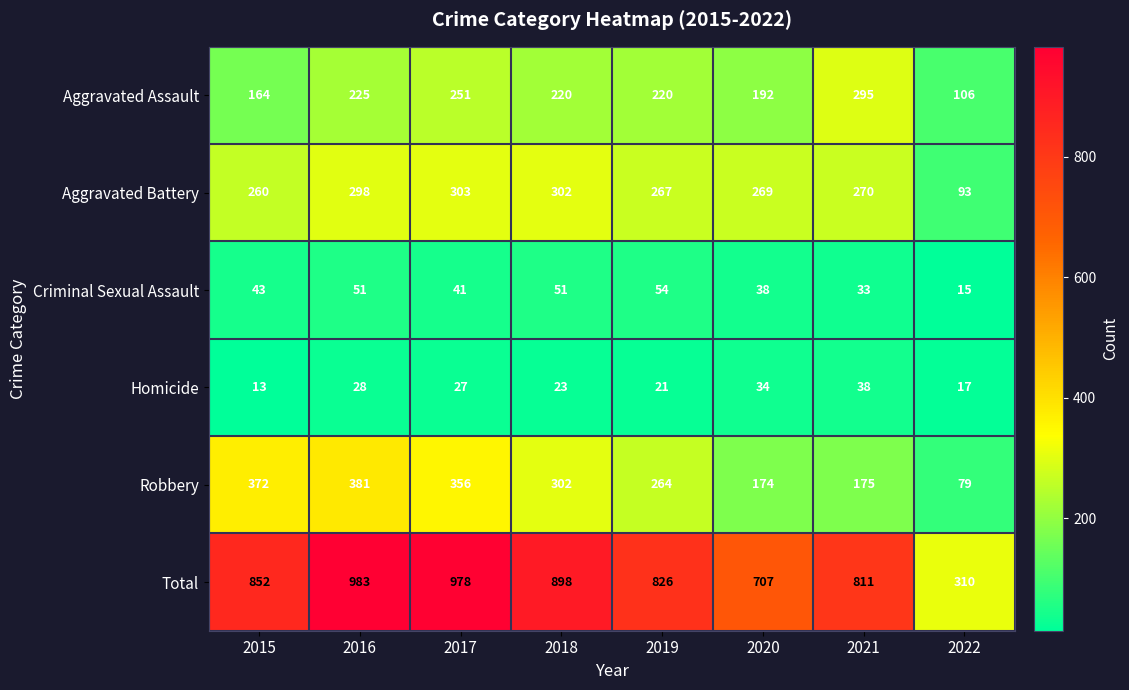

Rank the series by their maximum value, from highest to lowest.

Total, Robbery, Aggravated Battery, Aggravated Assault, Criminal Sexual Assault, Homicide